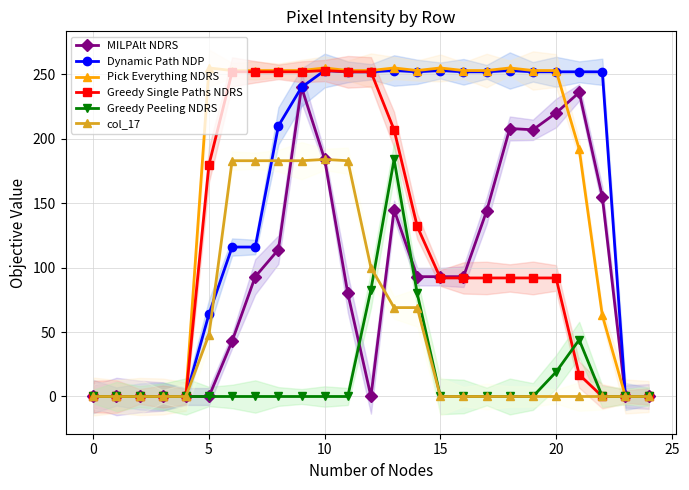

True or false: Dynamic Path NDP has more than 1 points higher than both neighbors.

True